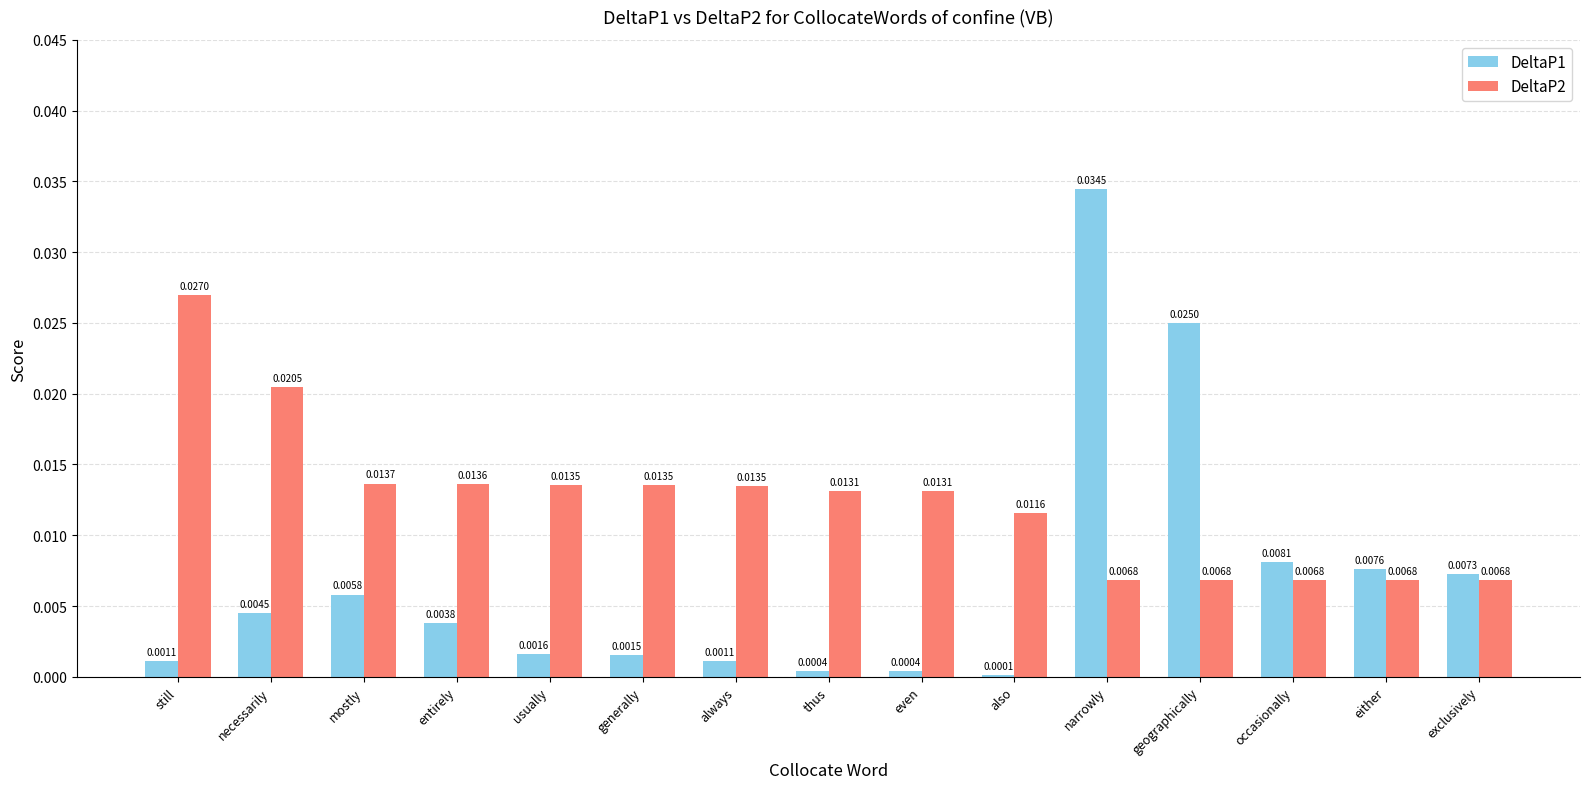

Are the bars grouped side by side (vs. stacked)?

Yes